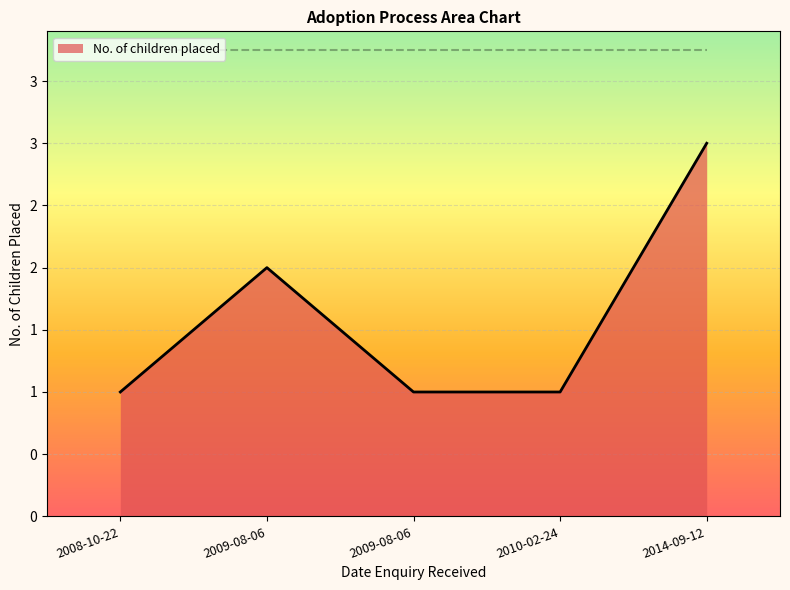

What is the difference between the maximum and minimum values?

2